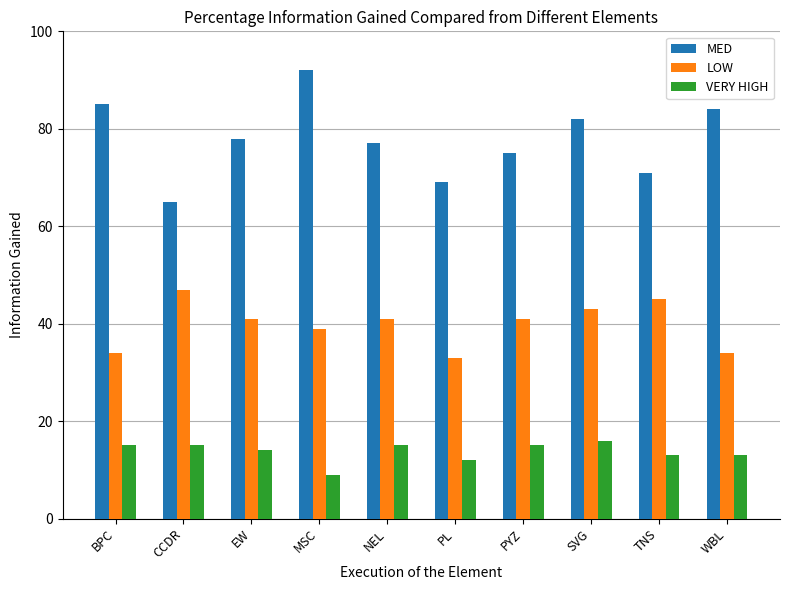

Which series has the largest range (max minus min)?

MED